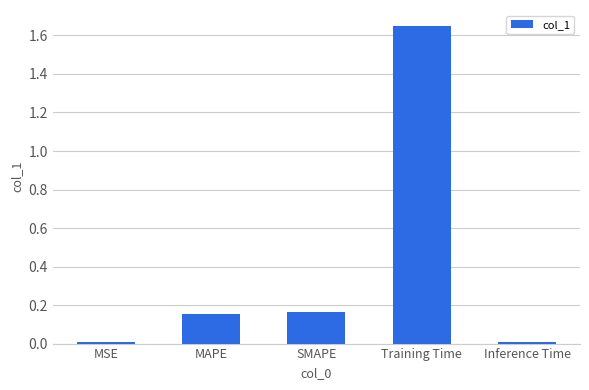

True or false: the data shows 0.0 at MAPE.

False